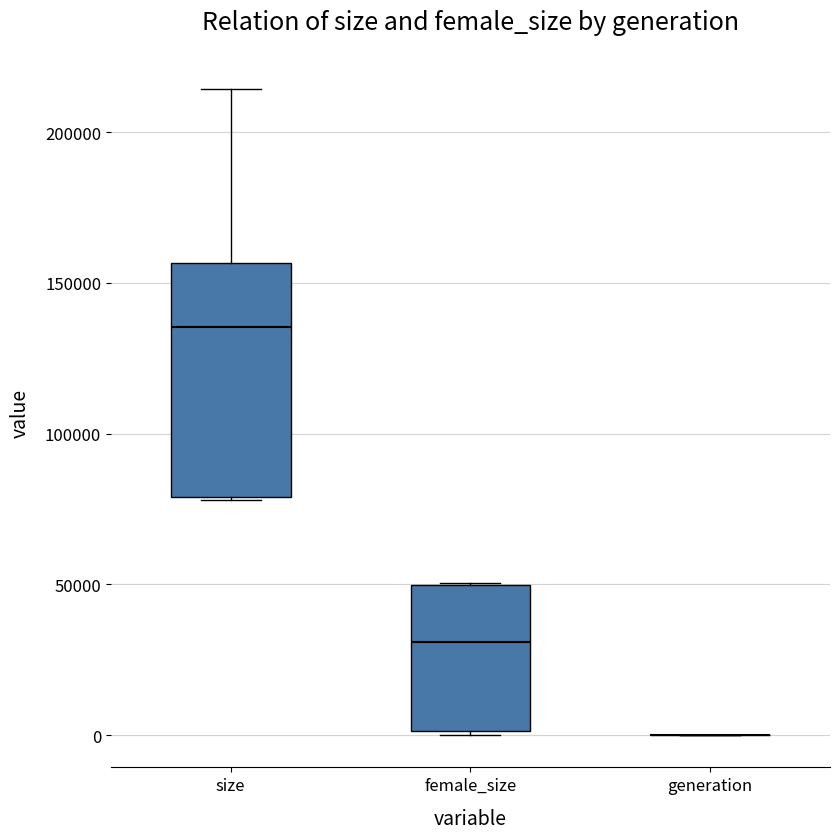

Reading left to right, transcribe this box plot: for each box, give where its median line is, the range the box spans, and where its two whiskers end, as read against the y-axis. The values are not printed on the chart, so give them approximately, as read against the axis.

size: median 135000, box 80000 to 155000, whiskers 80000 to 215000
female_size: median 30000, box 0 to 50000, whiskers 0 to 50000
generation: box collapsed to a line at 0, whiskers 0 to 0